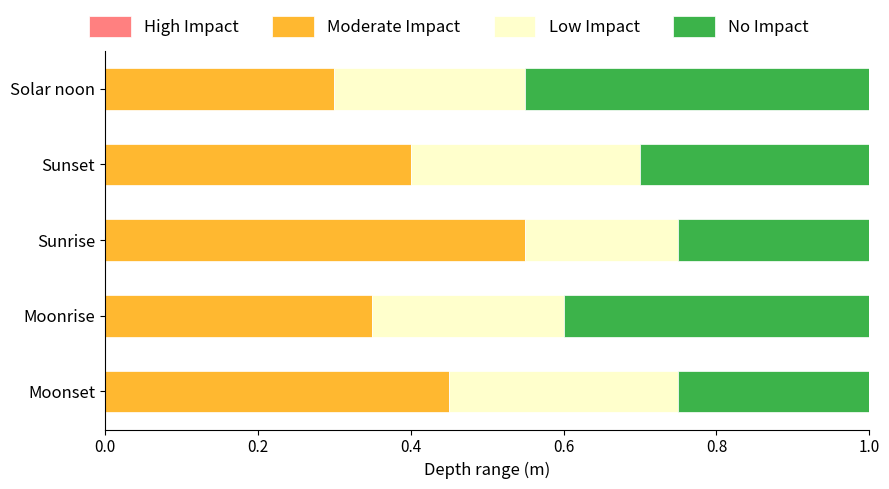

At which label is Moderate Impact closest to 0?

Solar noon